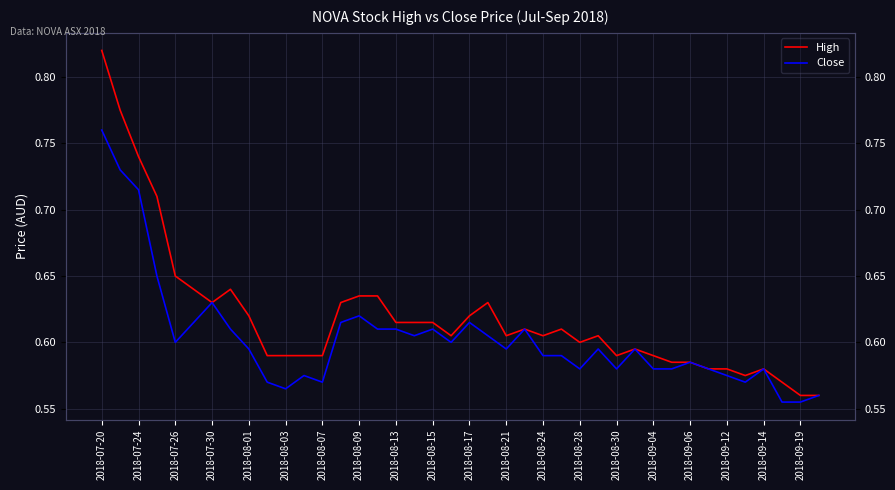

At how many categories does at least one series exceed 0?

40